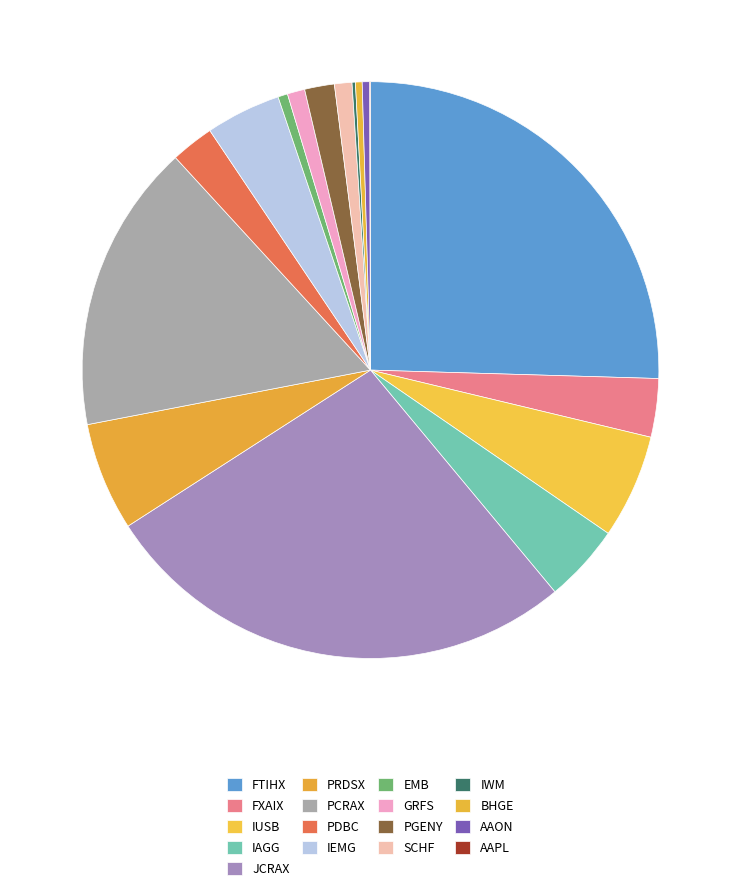

Count the number of slices in the pie.

17